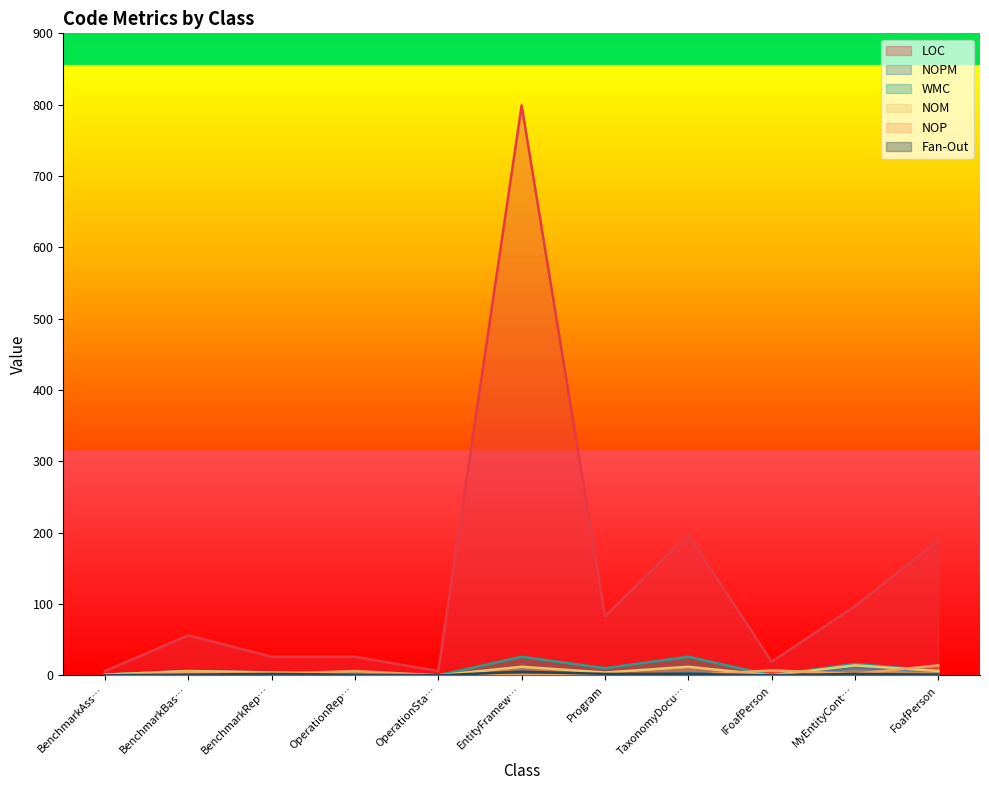

What is the label of the 7th point from the left?

Program